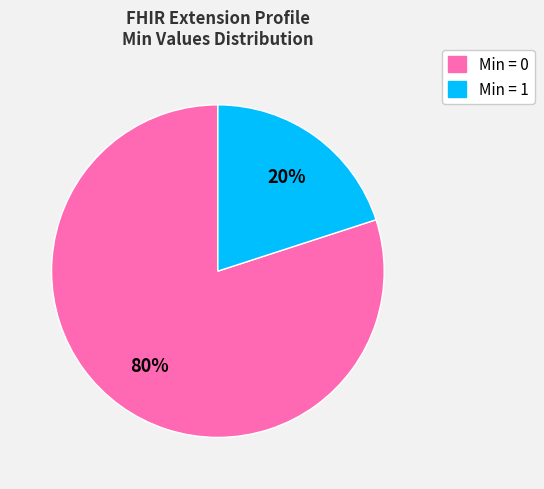

Does any single category account for the majority?

Yes